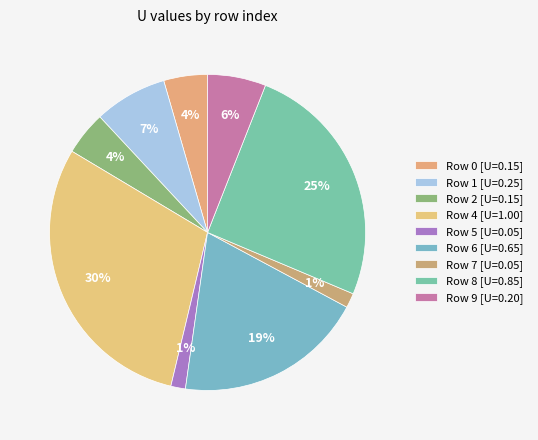

How many segments does this pie chart have?

9